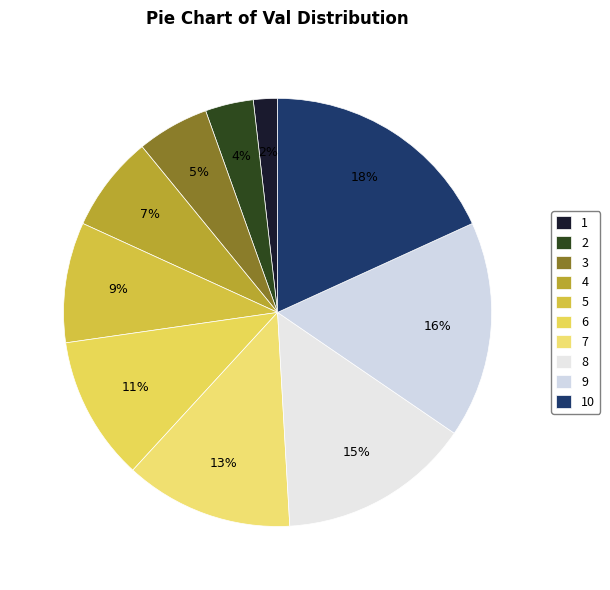

To the nearest percent, what is the combined percentage of 5 and 2?

13%